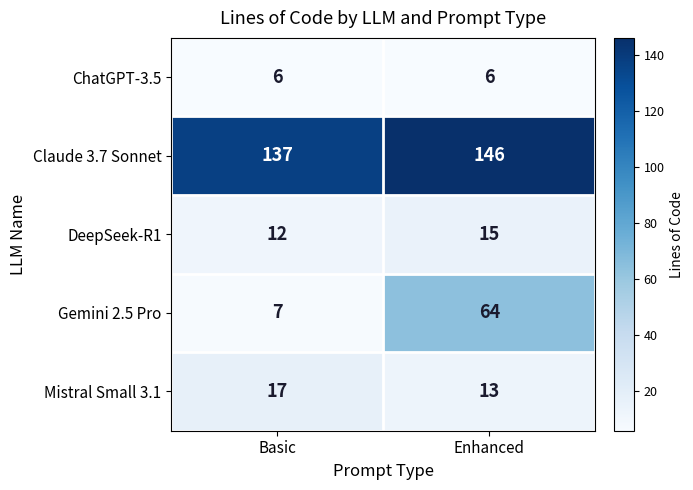

What is the average value of the Gemini 2.5 Pro series?

36